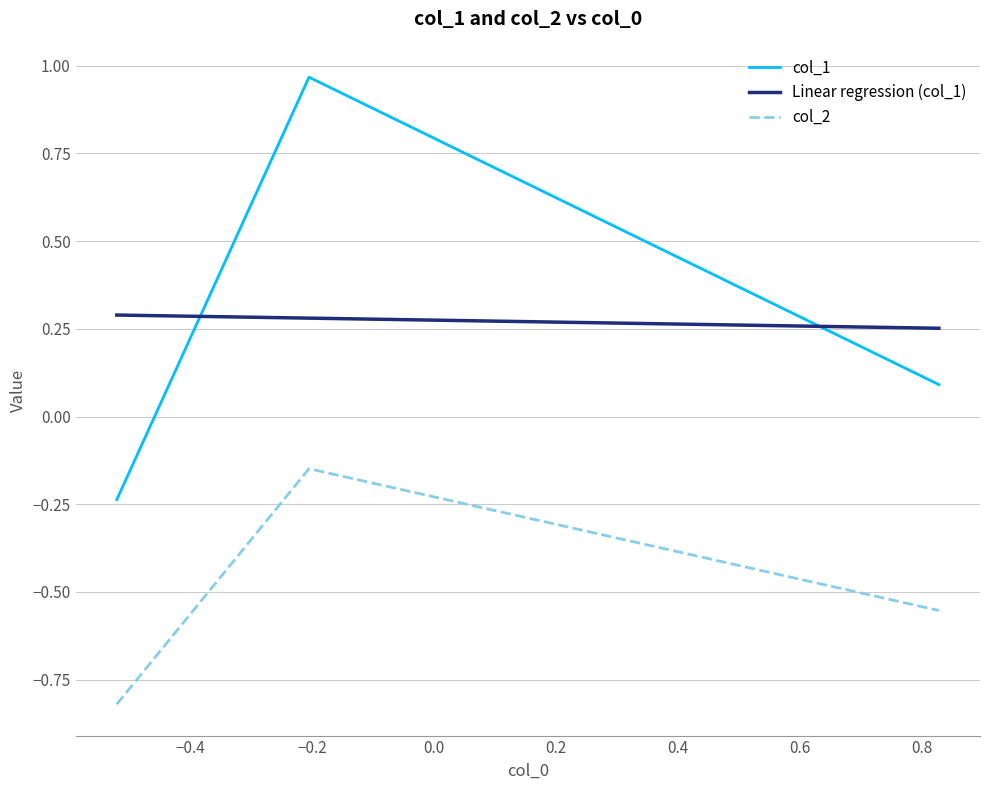

Which series has the widest spread of values?

col_1